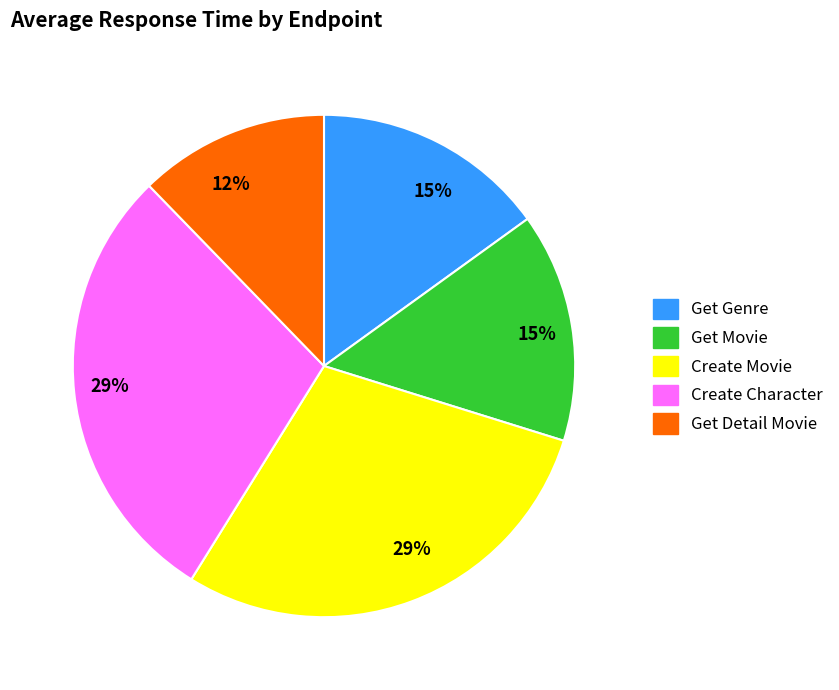

To the nearest percent, what is the average slice percentage?

20%